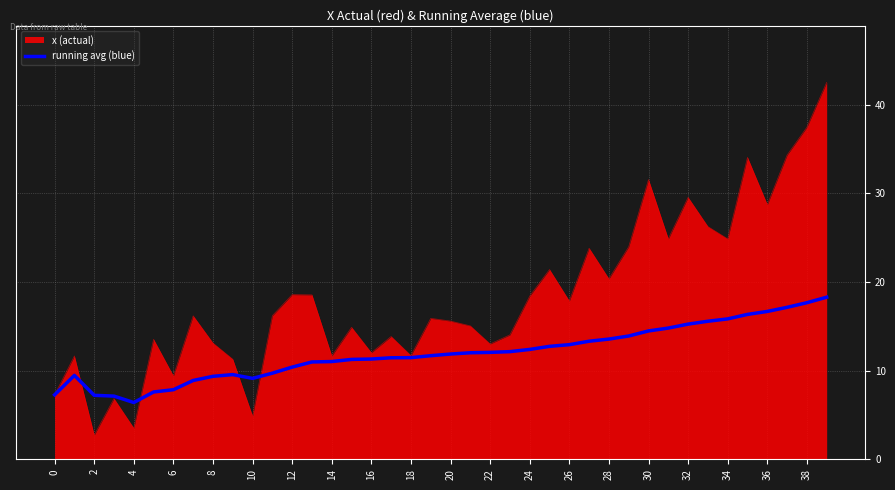

Does the chart have visible grid lines?

Yes